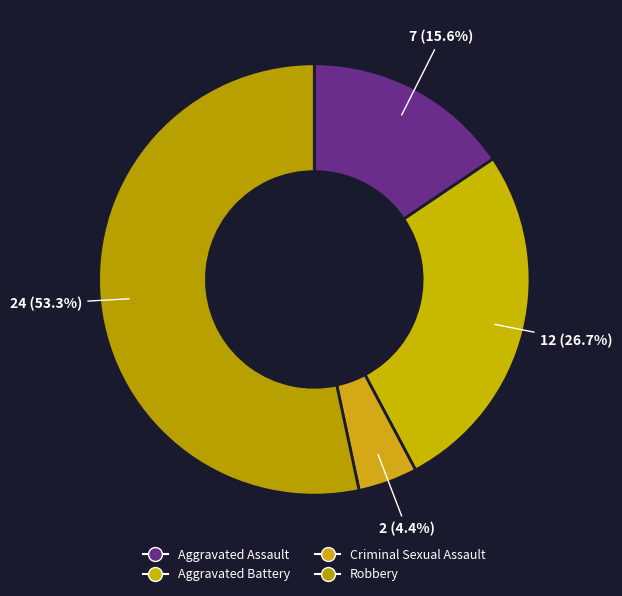

Rank the categories by value from lowest to highest.

Criminal Sexual Assault, Aggravated Assault, Aggravated Battery, Robbery